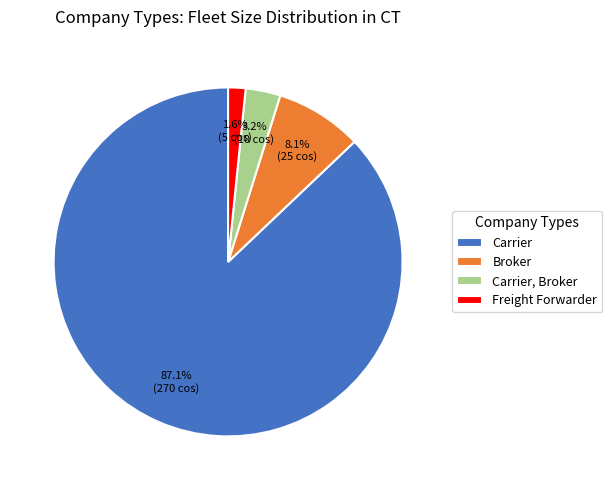

Is it true that Freight Forwarder is 15% of the pie?

False